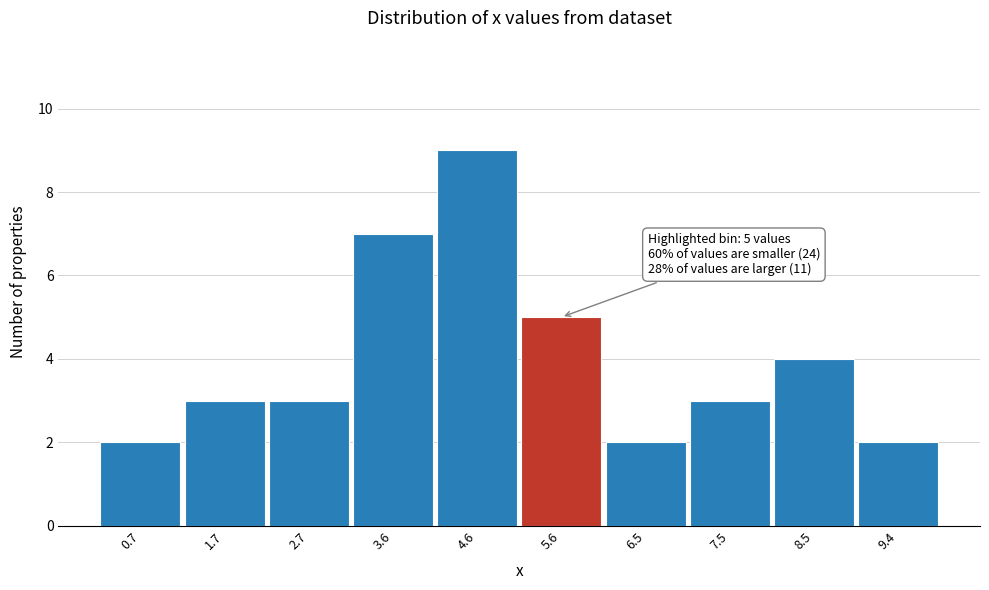

Which range on the x-axis has the tallest bar?

4.1 to 5.1